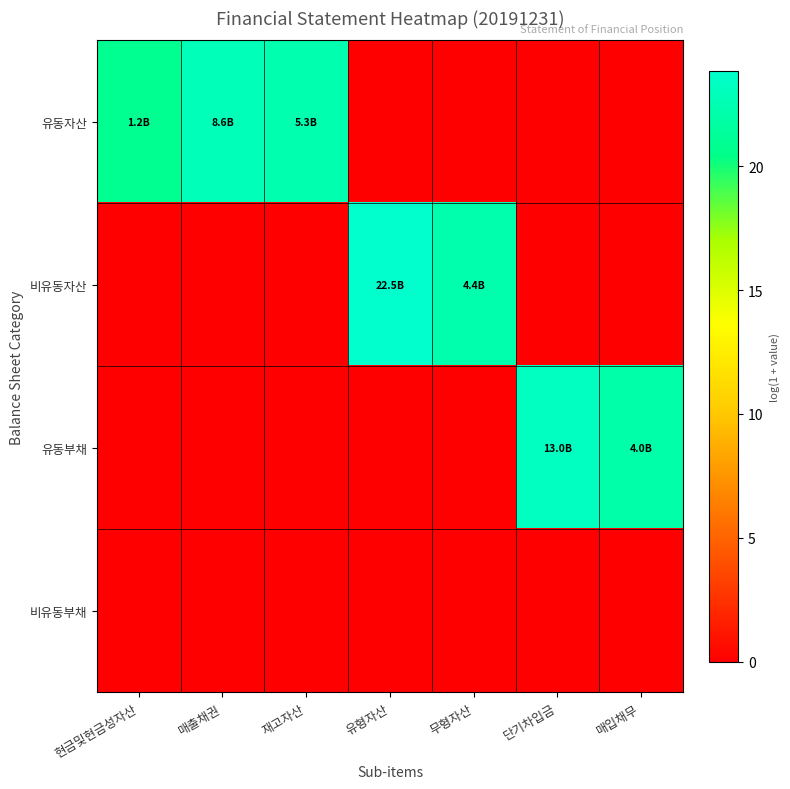

Reading right to left, extract all data points from this chart.

유동자산: 매입채무=0.0	단기차입금=0.0	무형자산=0.0	유형자산=0.0	재고자산=22.4	매출채권=22.9	현금및현금성자산=20.9
비유동자산: 매입채무=0.0	단기차입금=0.0	무형자산=22.2	유형자산=23.8	재고자산=0.0	매출채권=0.0	현금및현금성자산=0.0
유동부채: 매입채무=22.1	단기차입금=23.3	무형자산=0.0	유형자산=0.0	재고자산=0.0	매출채권=0.0	현금및현금성자산=0.0
비유동부채: 매입채무=0.0	단기차입금=0.0	무형자산=0.0	유형자산=0.0	재고자산=0.0	매출채권=0.0	현금및현금성자산=0.0